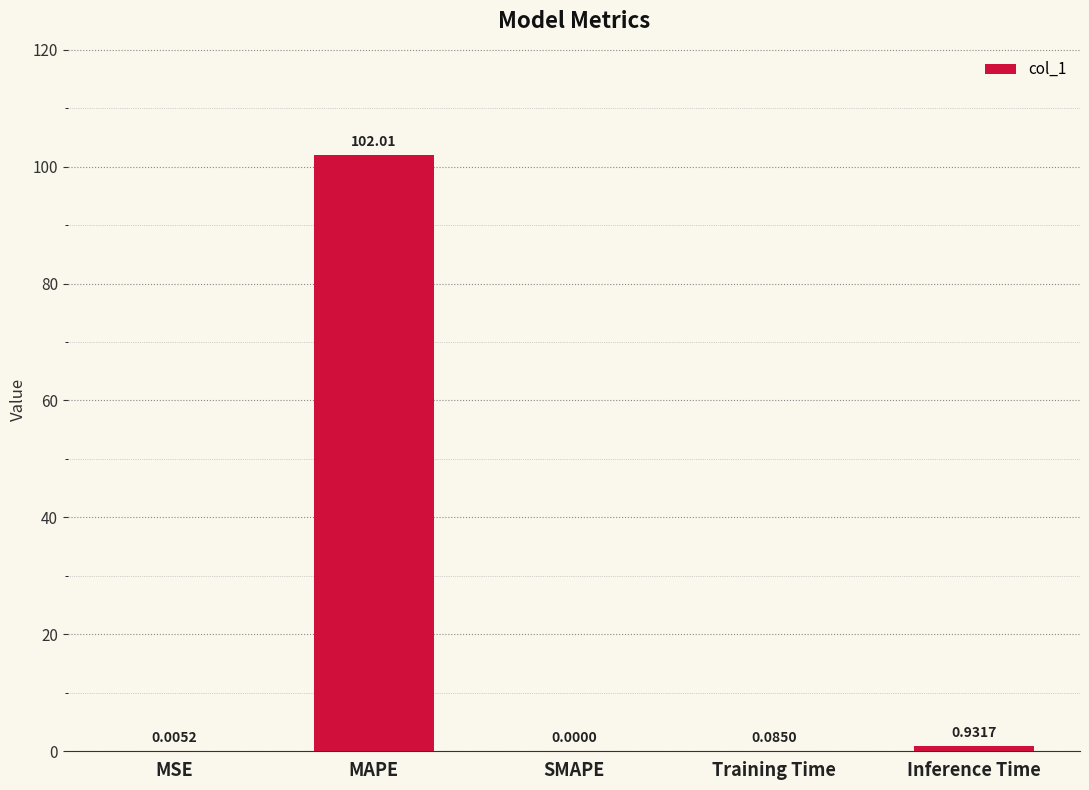

What is the sum of all values?

103.0